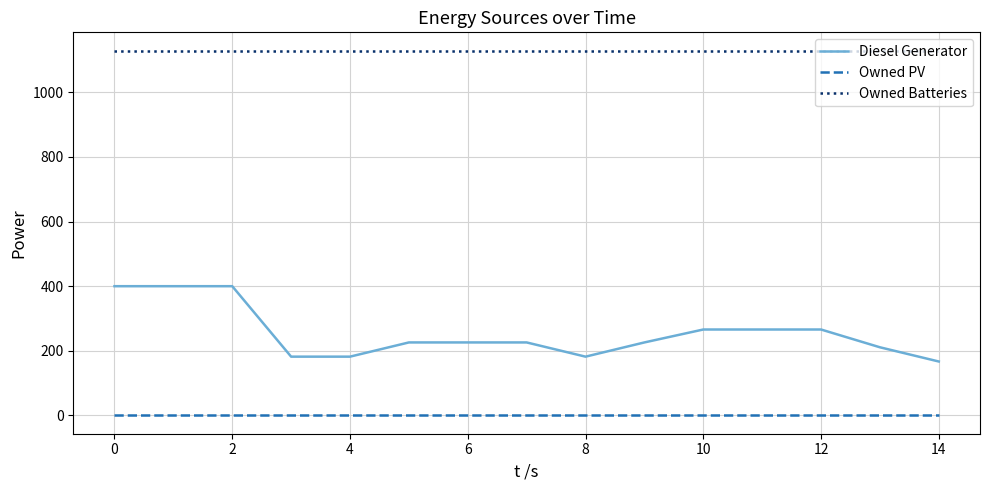

Which series has the largest total across all categories?

Owned Batteries